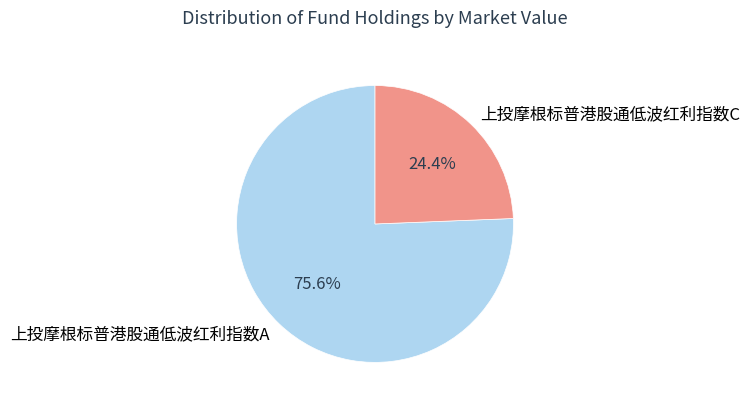

Does 上投摩根标普港股通低波红利指数A represent more than half of the total?

Yes